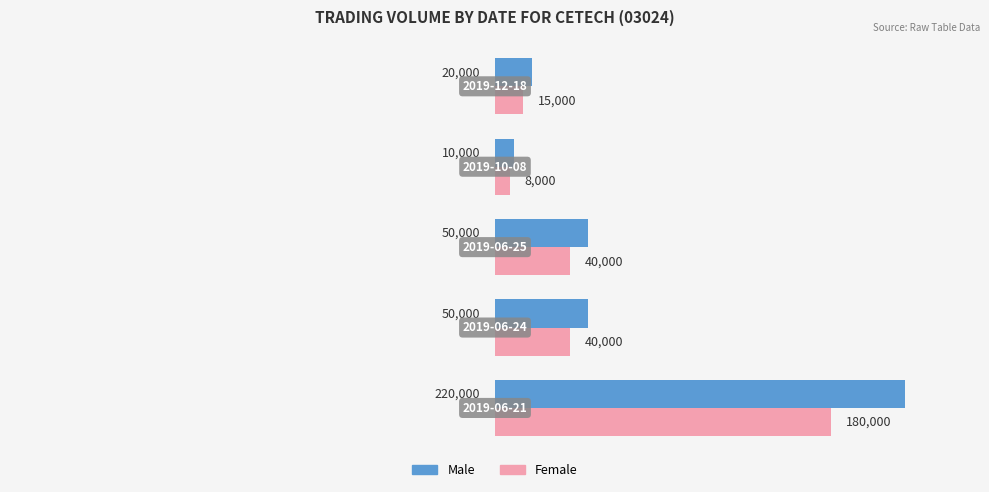

At how many categories does at least one series exceed 206256?

1